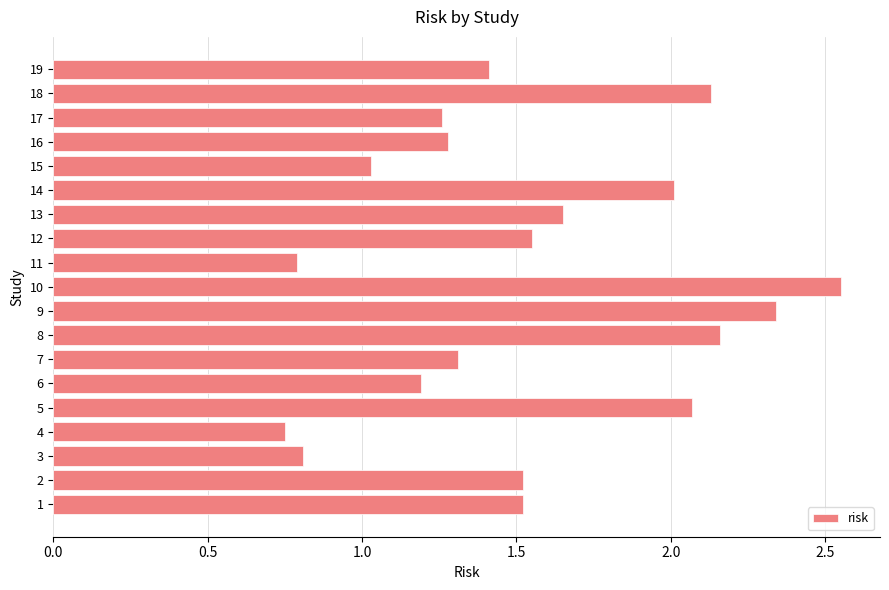

What is the ratio of the value at 16 to the value at 8?

0.6